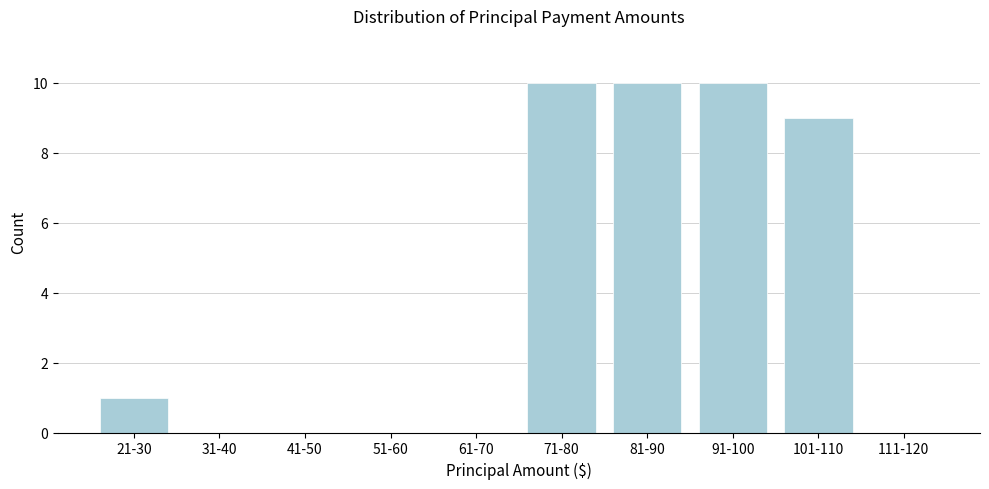

Reading left to right, what are all the values shown in this chart?

21-30=1	31-40=0	41-50=0	51-60=0	61-70=0	71-80=10	81-90=10	91-100=10	101-110=9	111-120=0